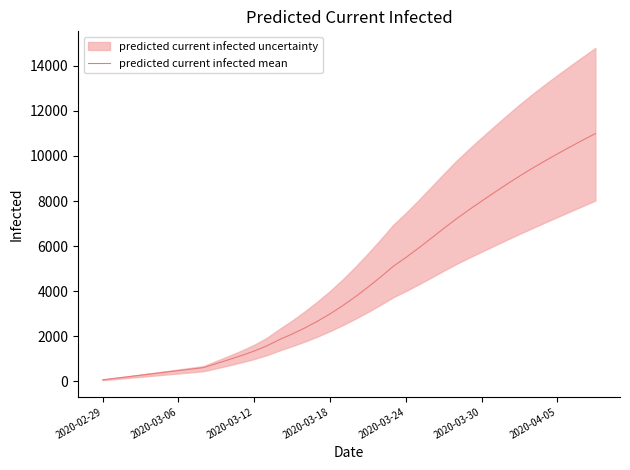

At which label is the value closest to 5530?

2020-03-24